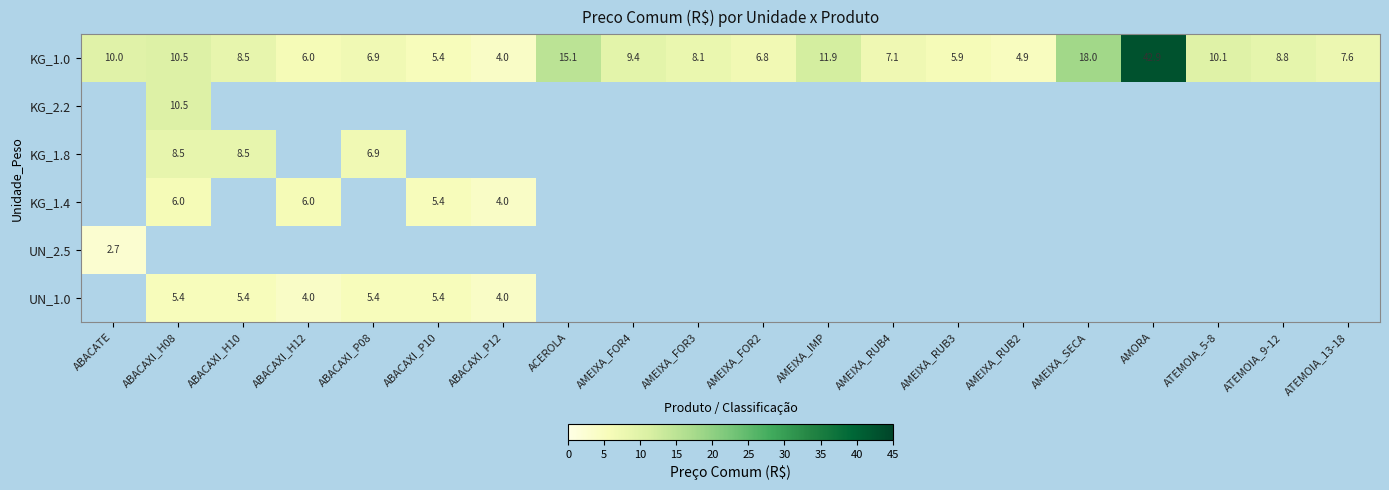

What is the difference between the KG_1.0 values at AMEIXA_RUB3 and ATEMOIA_9-12?

2.9